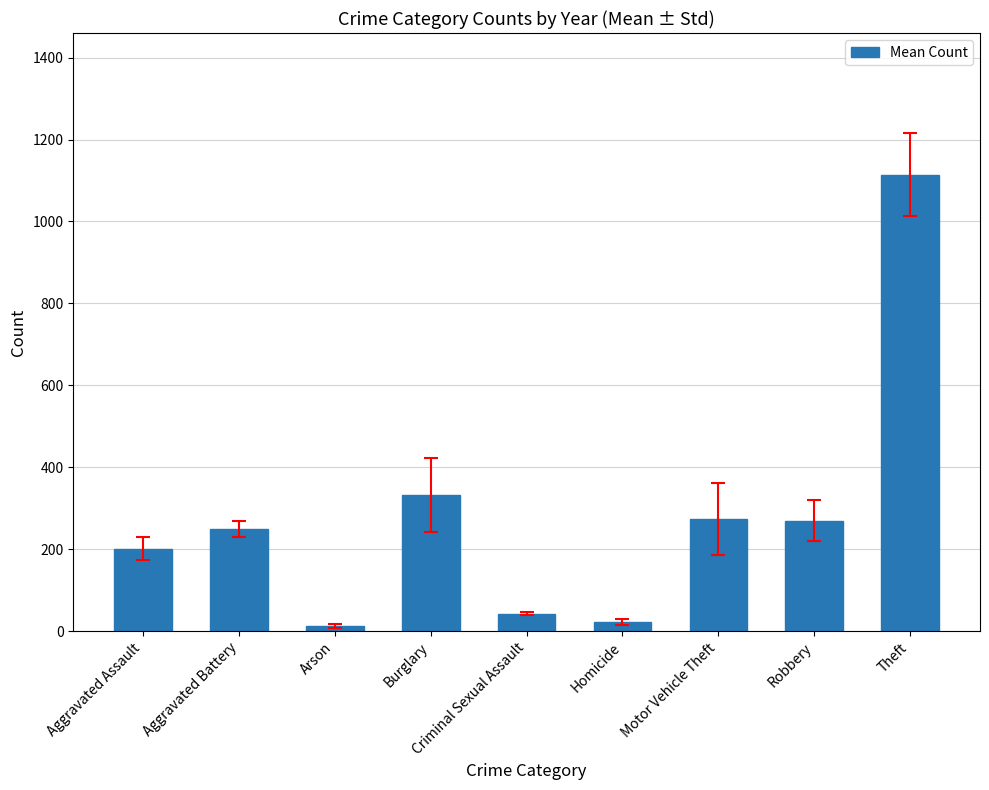

What is the difference between the second highest and second lowest values?

310.3